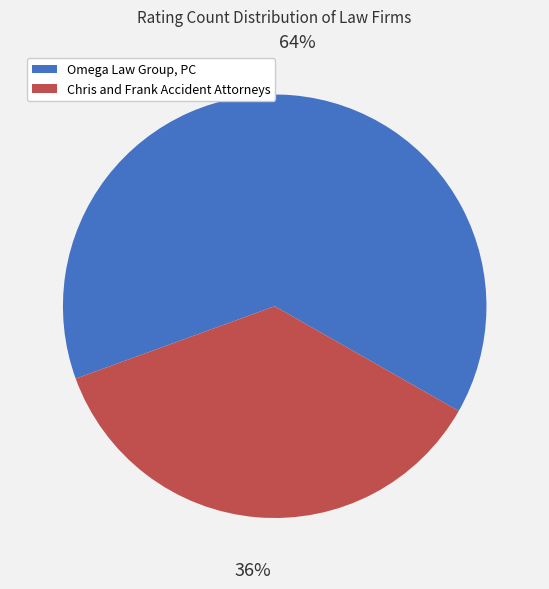

How many slices are in this pie chart?

2